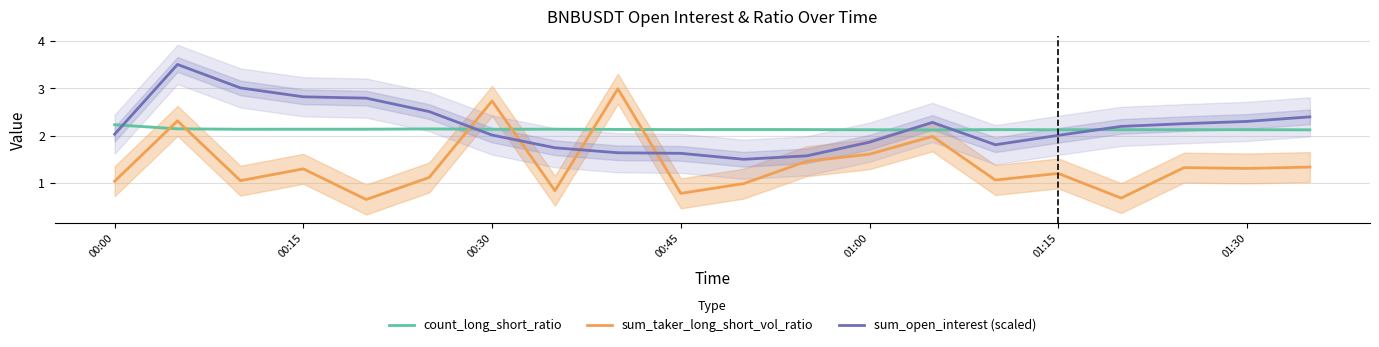

How many intersections are there between sum_open_interest (scaled) and sum_taker_long_short_vol_ratio?

4